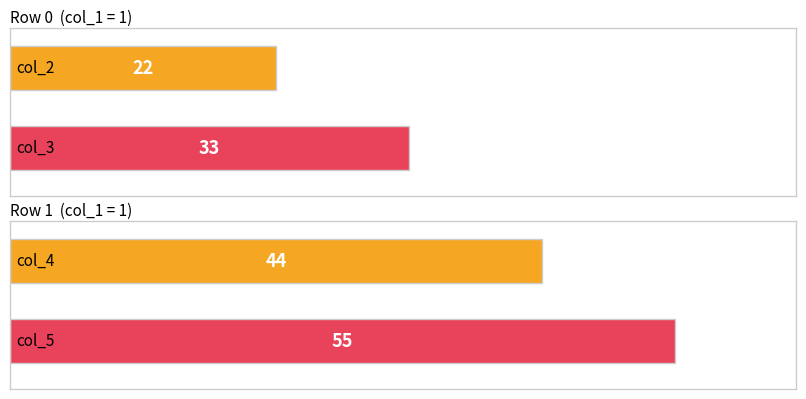

What is the value of the col_5 bar at the 1st from the left?

55